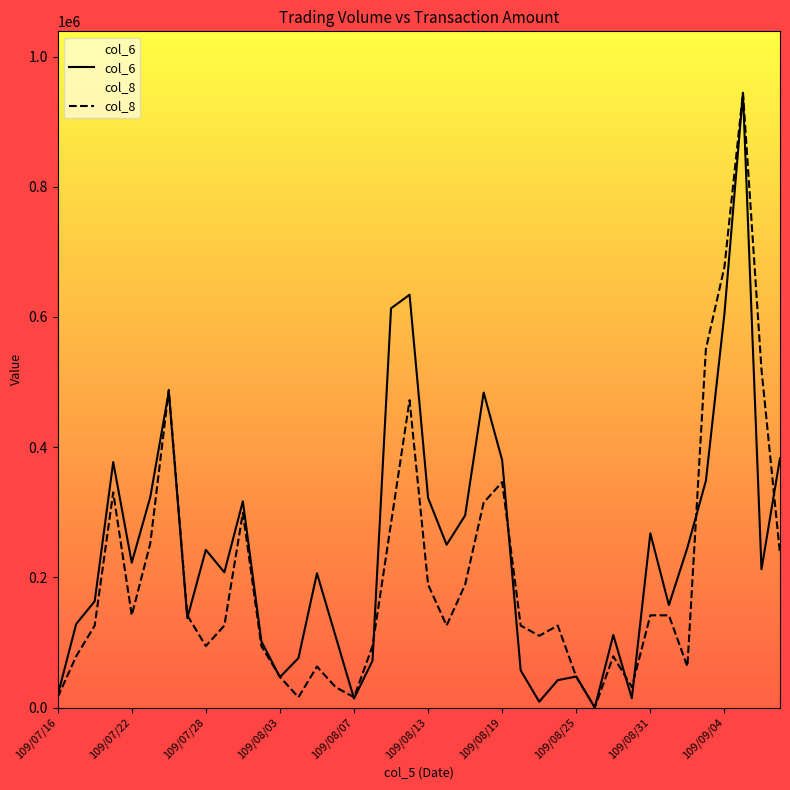

True or false: col_8 and col_6 cross at least once.

True